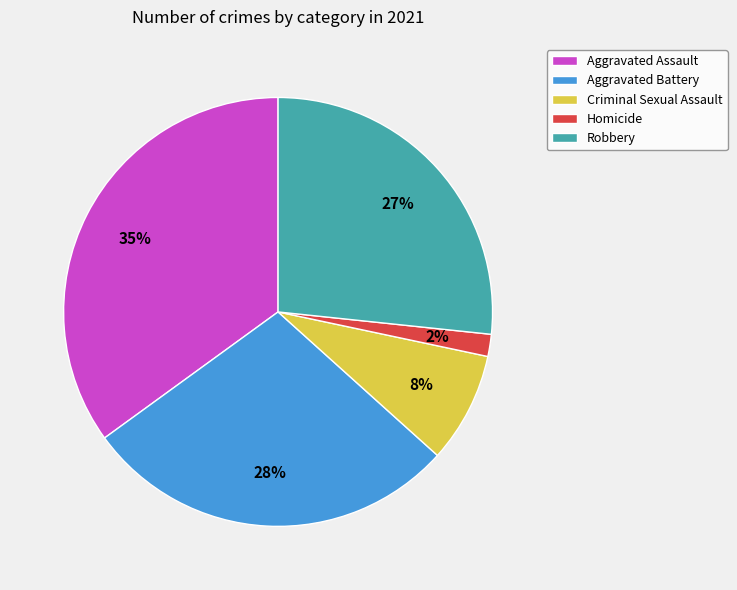

What is the smallest slice in the pie chart?

Homicide